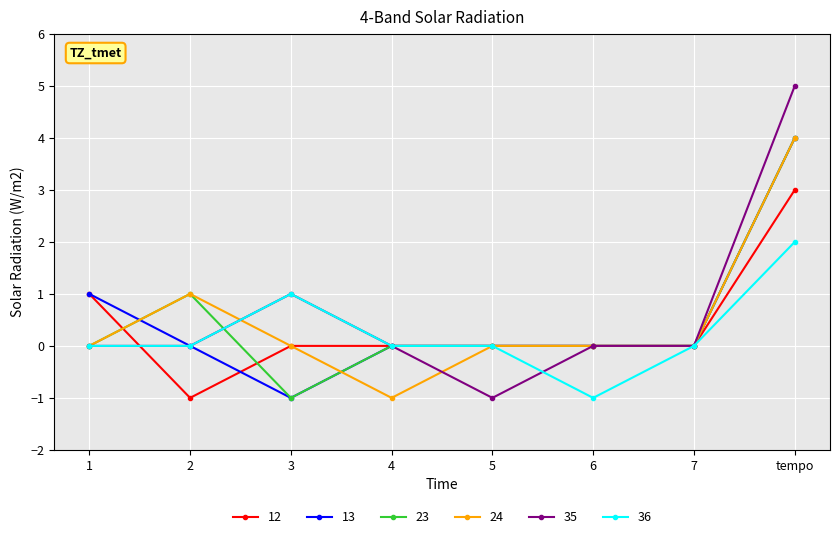

Is the value of 24 at 2 greater than the value of 13 at 2?

Yes